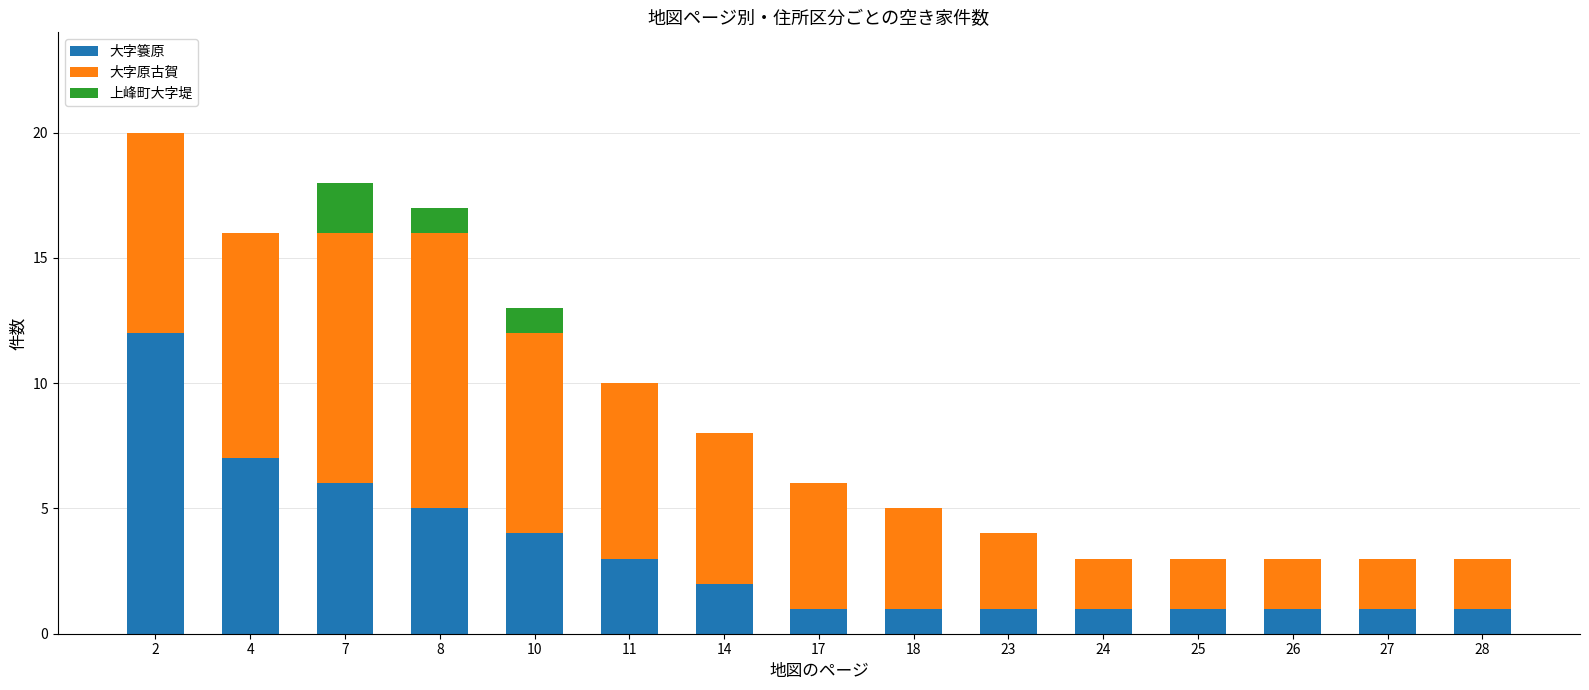

Is it true that 大字簑原 equals 3 at 14?

False